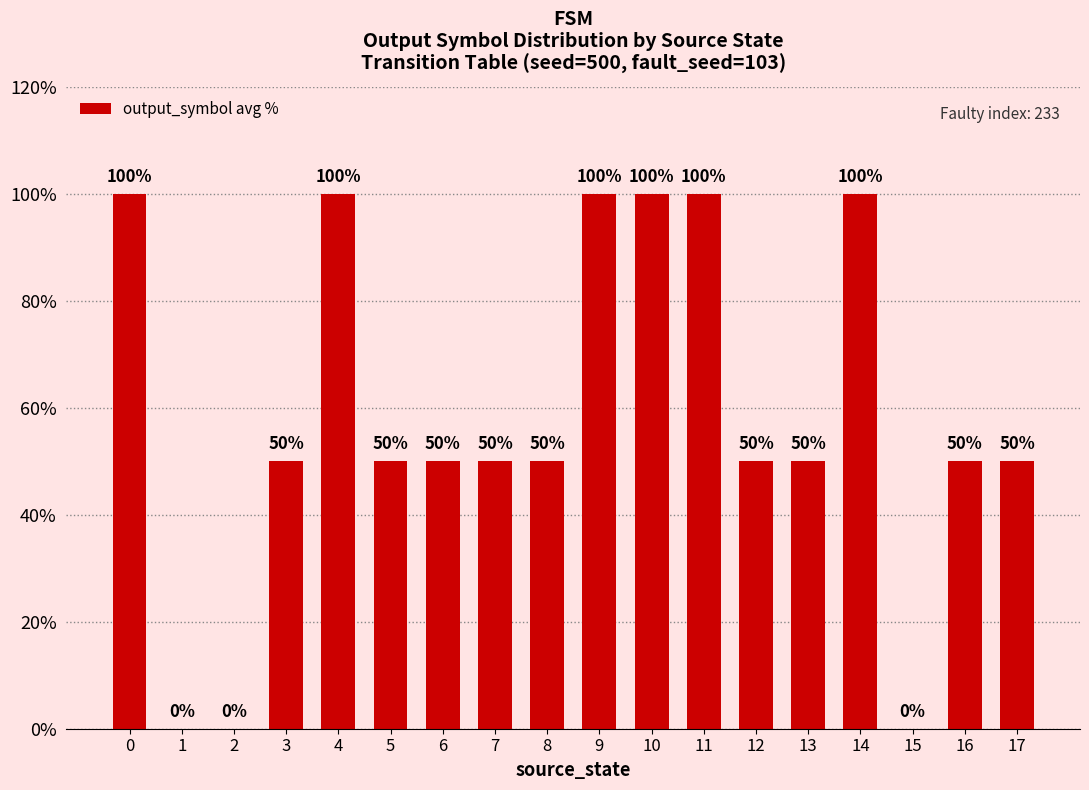

How many values are between 50 and 100?

15